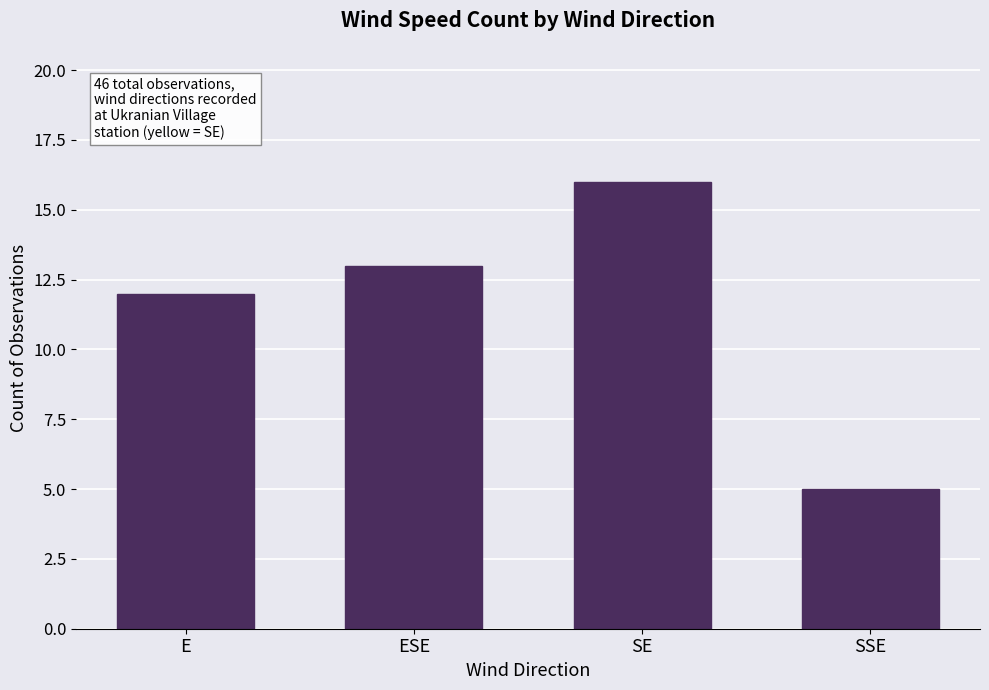

What is the difference between the maximum and minimum values?

11